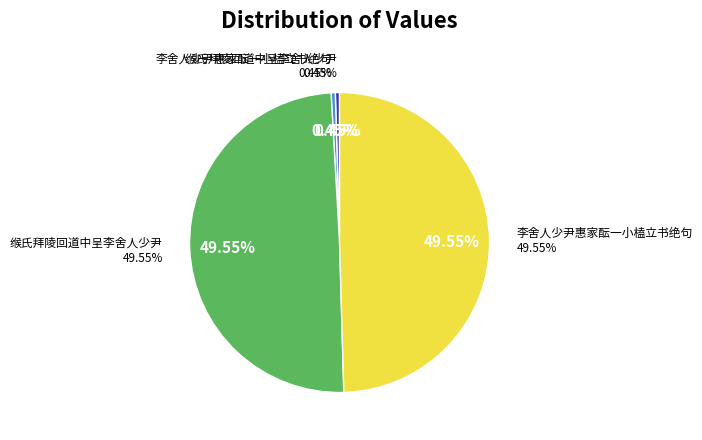

How many segments does this pie chart have?

4